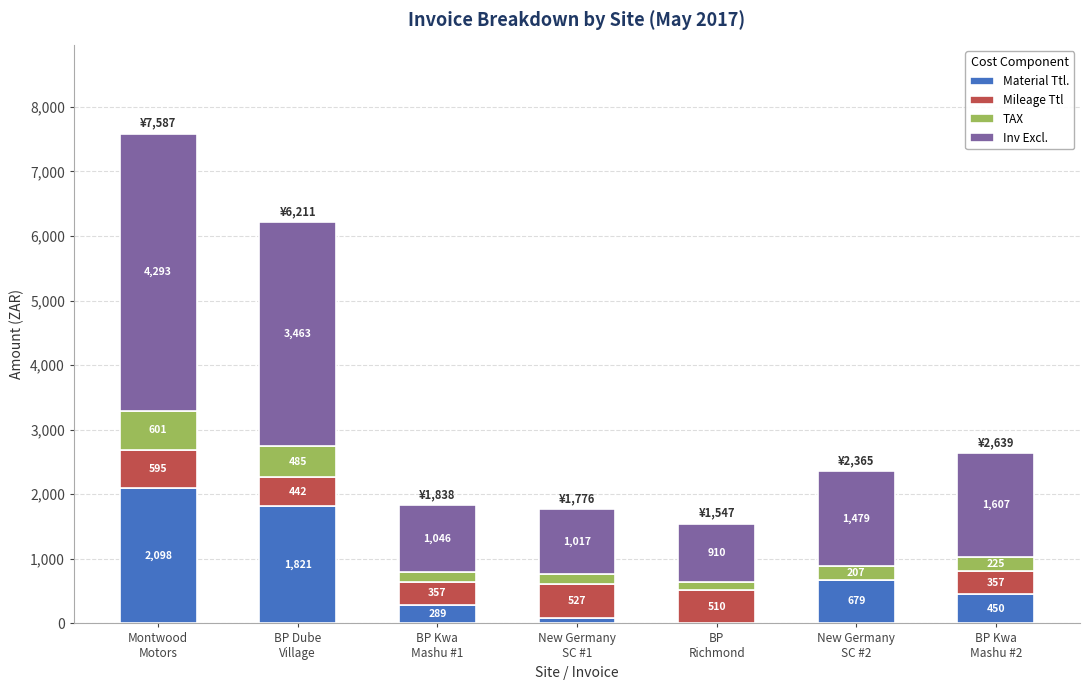

What is the maximum value for Material Ttl.?

2098.0